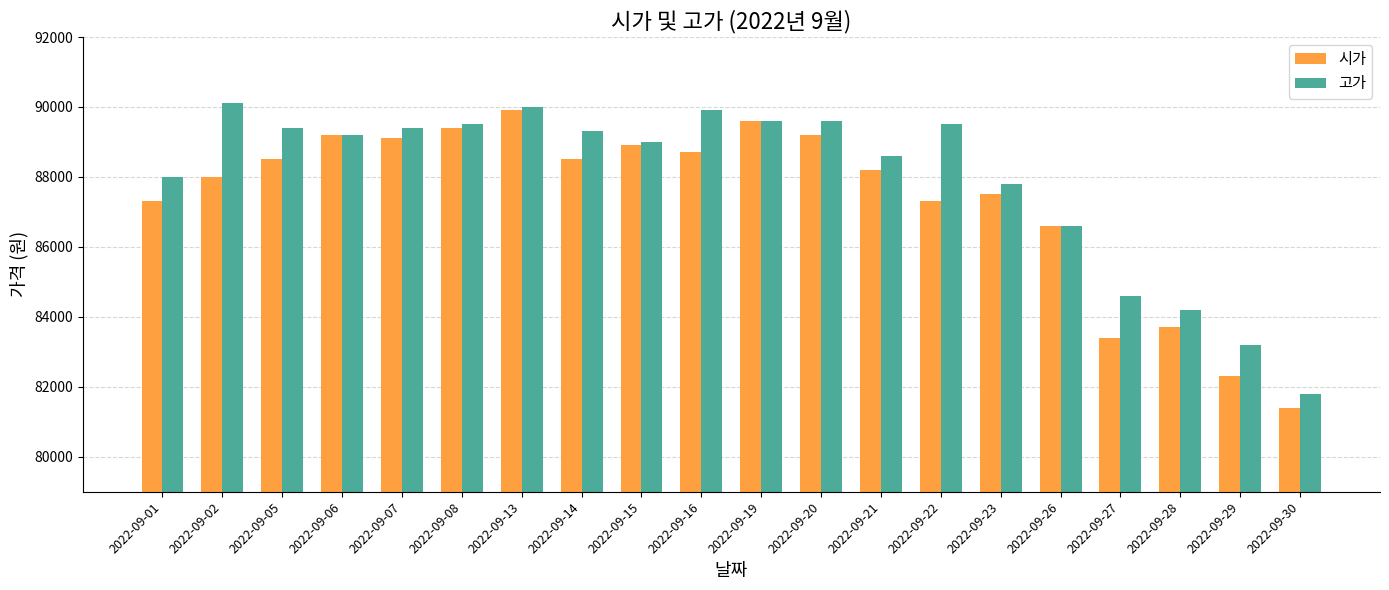

How many groups of bars are there?

20